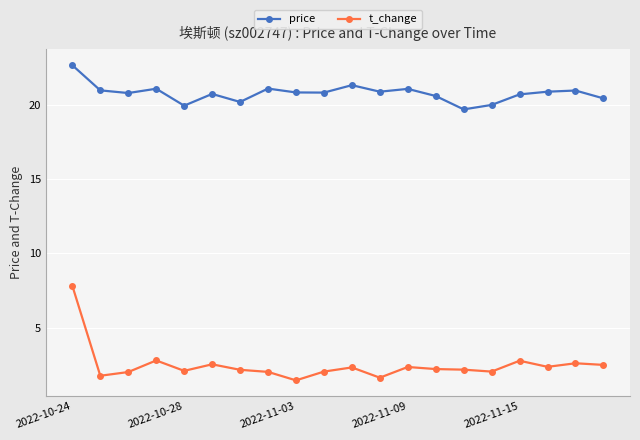

What is the lowest value of the t_change series?

1.5